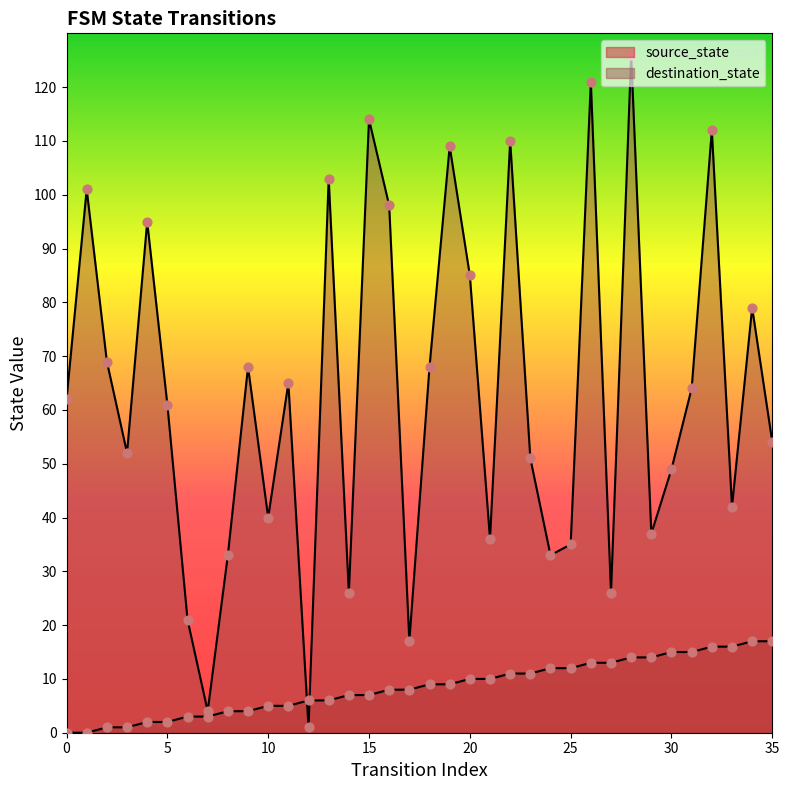

How many lines are shown in the chart?

2